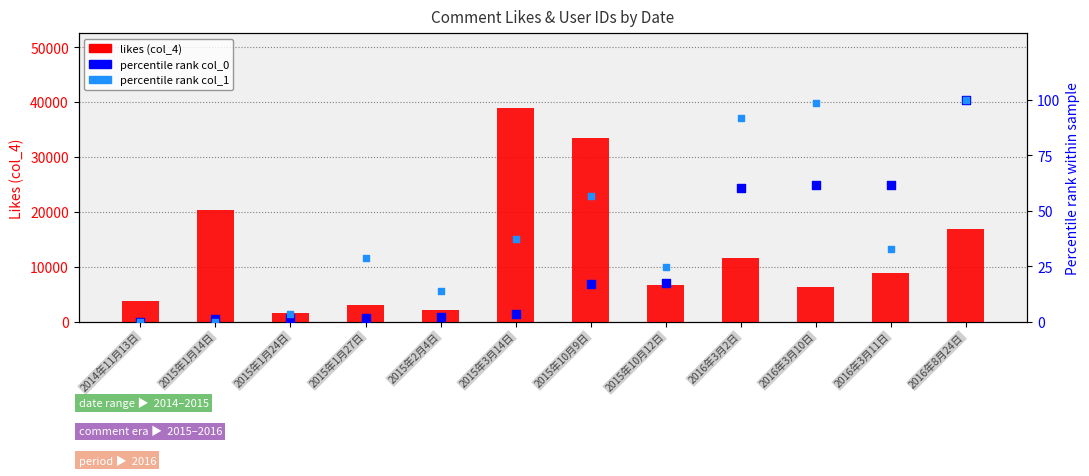

What are all the series names shown in the legend?

likes (col_4), percentile rank (col_0), percentile rank (col_1)